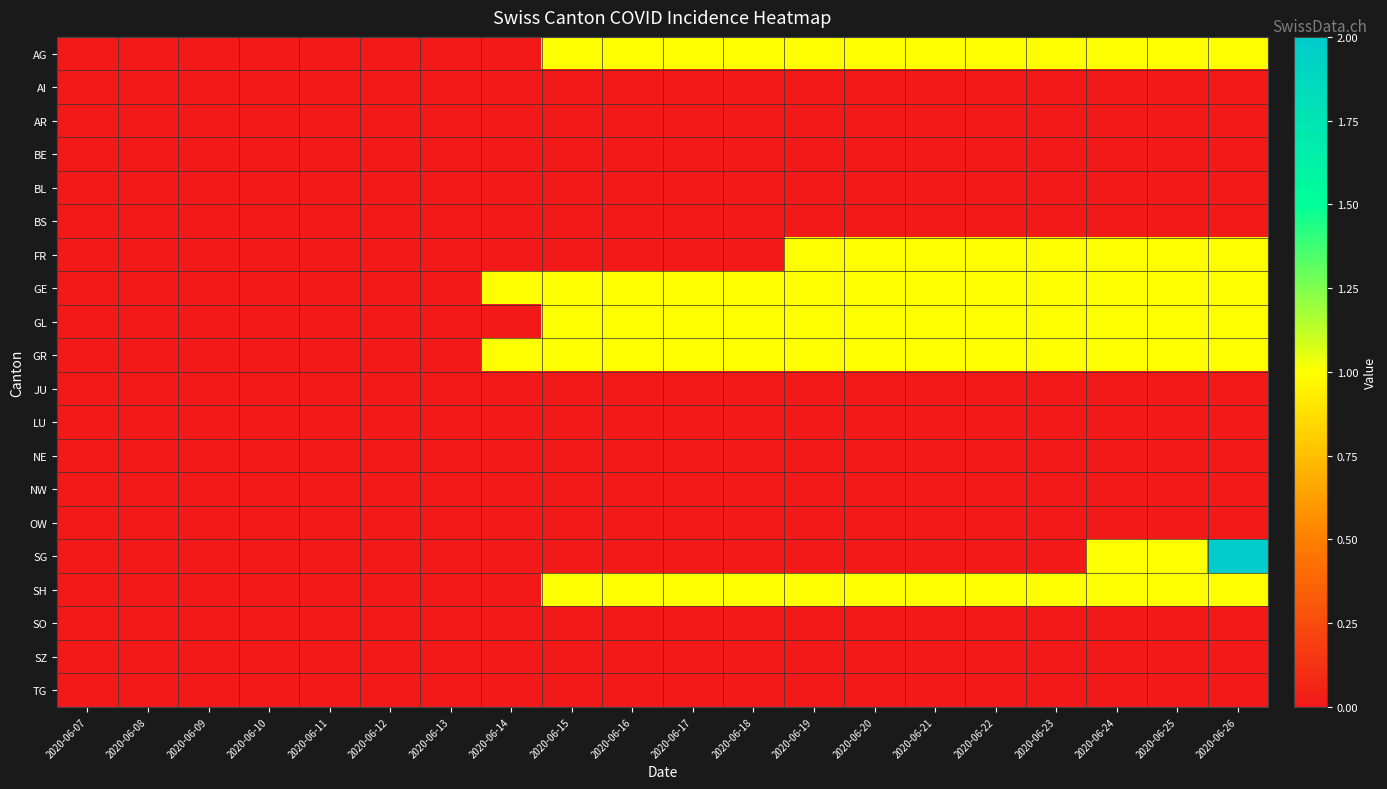

List the series in order of their peak value, lowest first.

AI, AR, BE, BL, BS, JU, LU, NE, NW, OW, SO, SZ, TG, AG, FR, GE, GL, GR, SH, SG